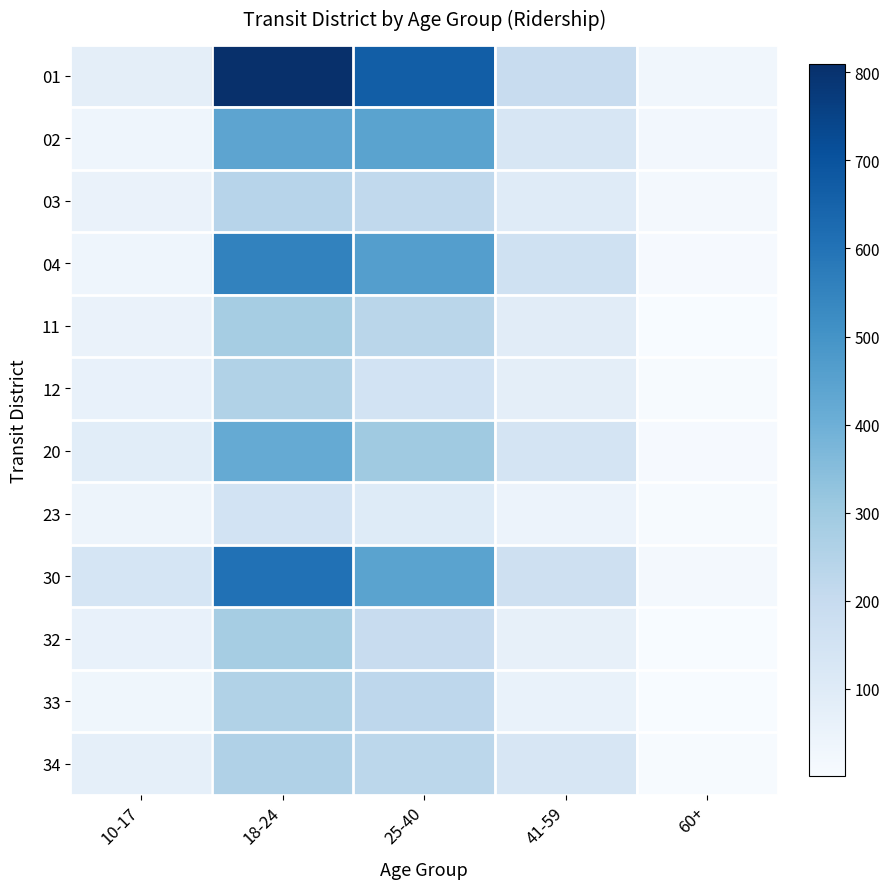

Reading left to right, transcribe all the data shown in this chart.

01: 10-17=80	18-24=810	25-40=667	41-59=196	60+=27
02: 10-17=37	18-24=440	25-40=444	41-59=128	60+=23
03: 10-17=52	18-24=239	25-40=214	41-59=97	60+=14
04: 10-17=38	18-24=554	25-40=461	41-59=163	60+=9
11: 10-17=53	18-24=284	25-40=232	41-59=91	60+=4
12: 10-17=62	18-24=256	25-40=151	41-59=77	60+=6
20: 10-17=89	18-24=420	25-40=300	41-59=145	60+=10
23: 10-17=39	18-24=151	25-40=100	41-59=46	60+=6
30: 10-17=137	18-24=605	25-40=446	41-59=170	60+=17
32: 10-17=63	18-24=283	25-40=195	41-59=66	60+=1
33: 10-17=31	18-24=256	25-40=223	41-59=57	60+=4
34: 10-17=71	18-24=260	25-40=228	41-59=128	60+=5